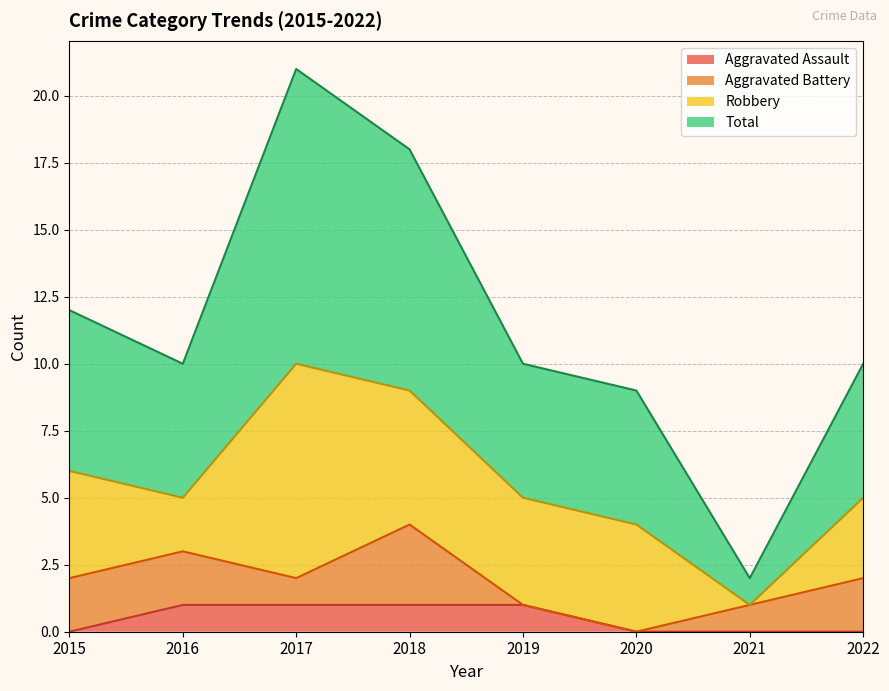

What is the difference between the highest and lowest values at 2016?

9